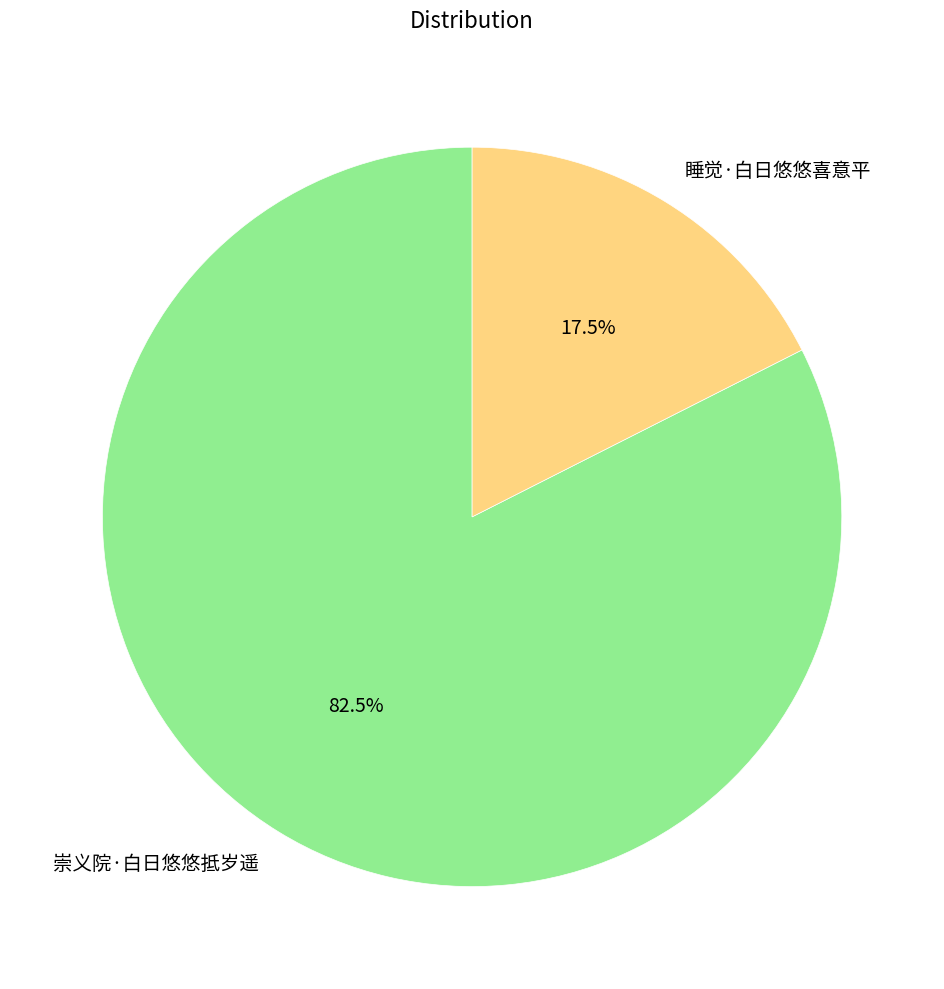

The 崇义院·白日悠悠抵岁遥 slice represents 76% of the pie. True or false?

False